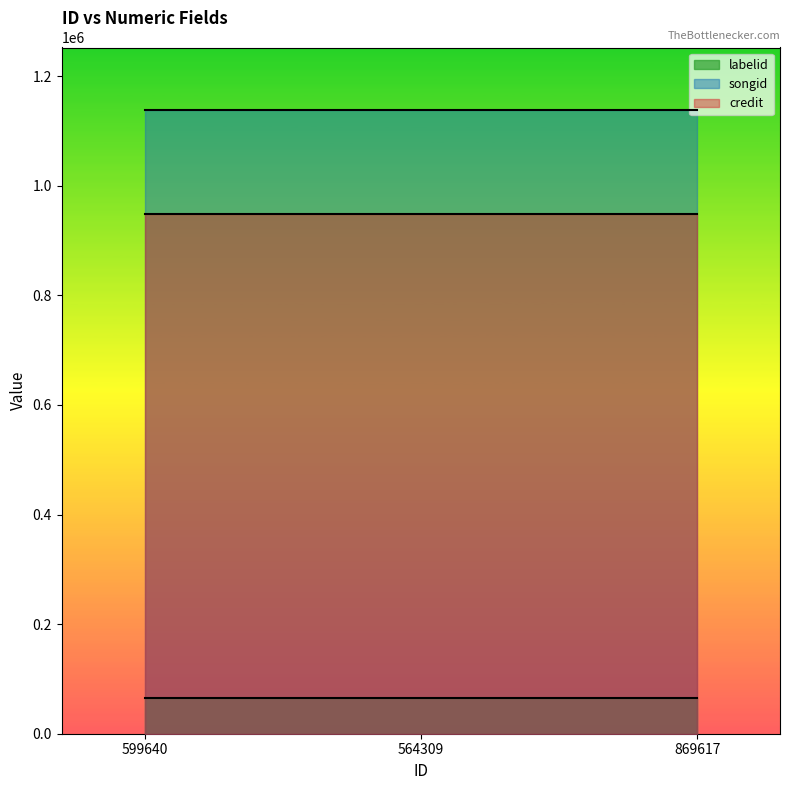

What is the sum of all songid values?

3415209